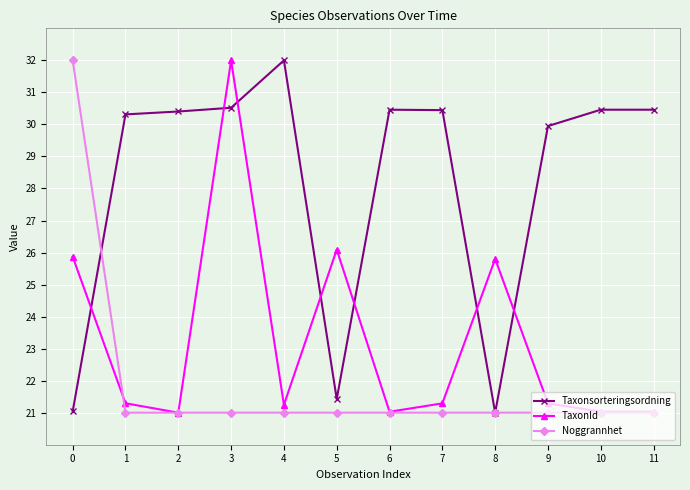

Which series changed the most between 4 and 11?

Taxonsorteringsordning